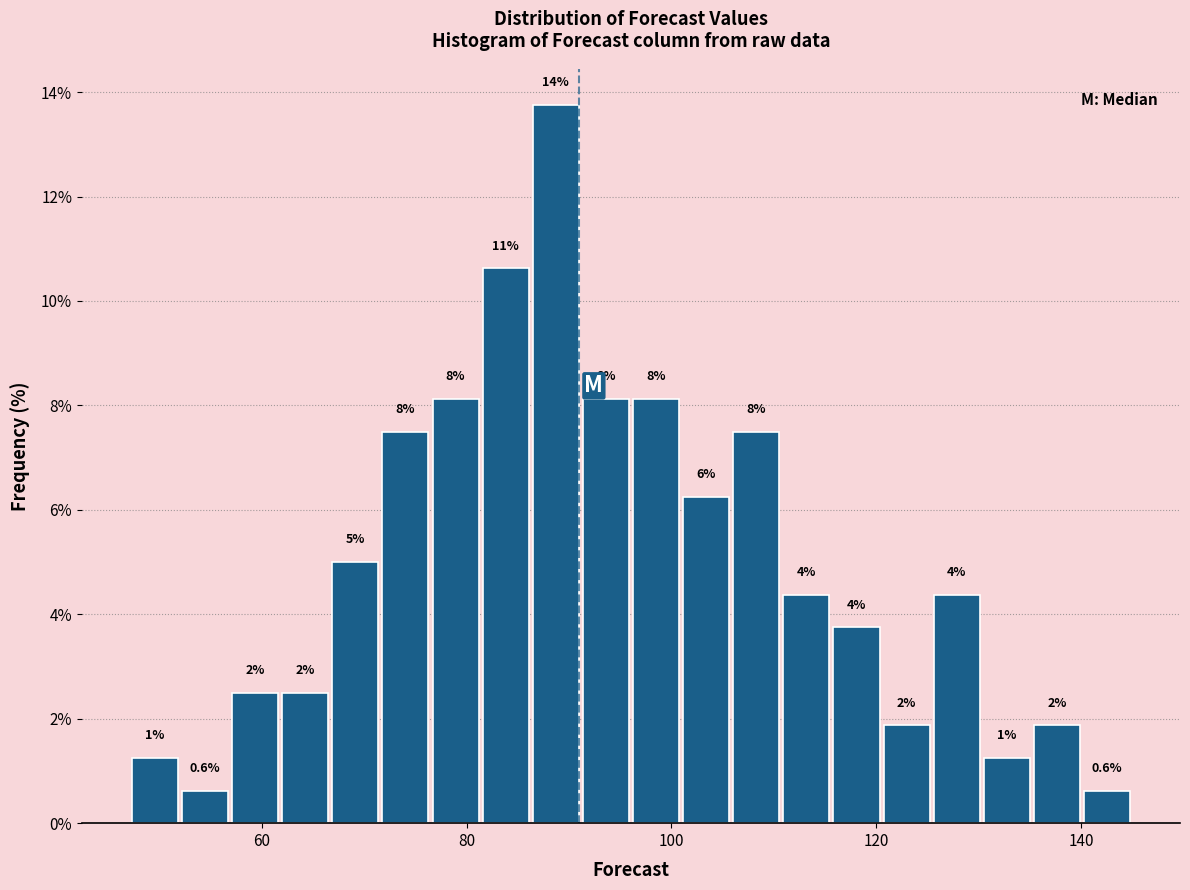

Around what value on the x-axis is the tallest bar? Give the approximate position of its centre, as read against the axis.

88